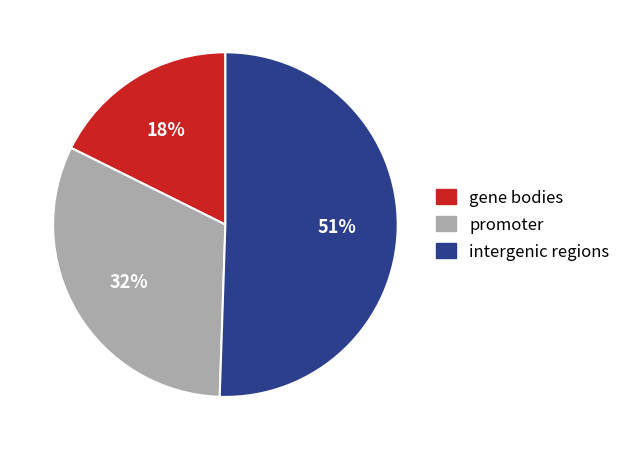

Which has a higher value, gene bodies or intergenic regions?

intergenic regions